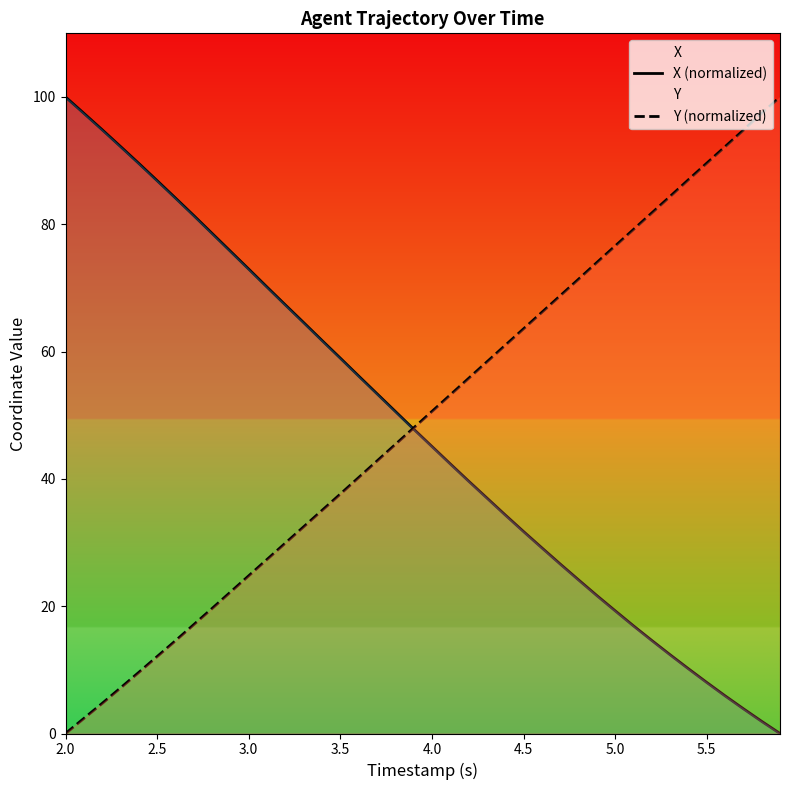

How many values in X (normalized) are above zero?

39